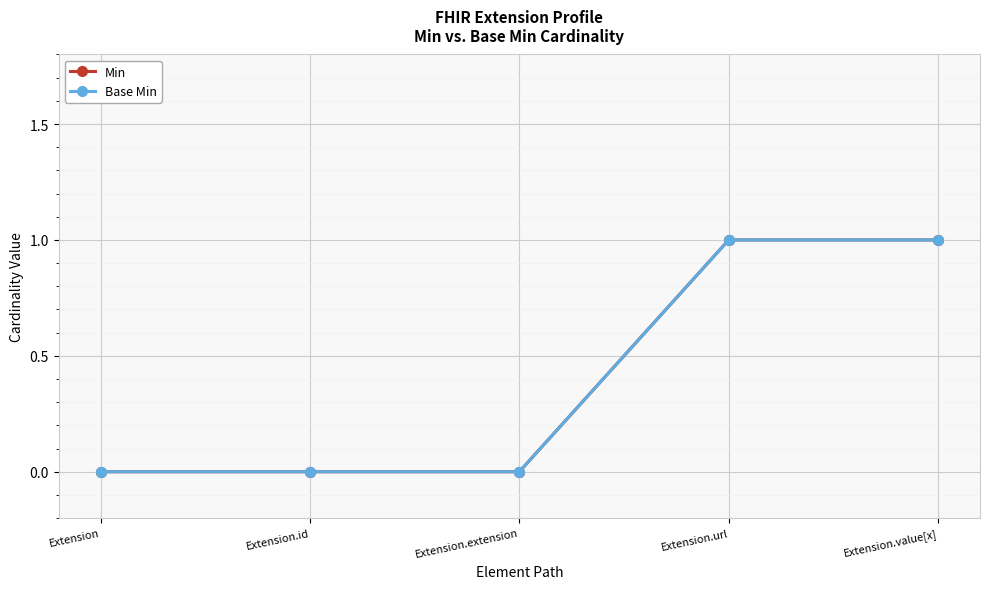

True or false: Base Min and Min cross at least once.

False